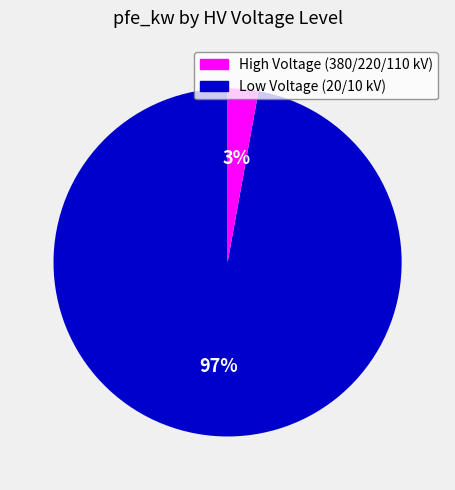

Does any single category account for the majority?

Yes